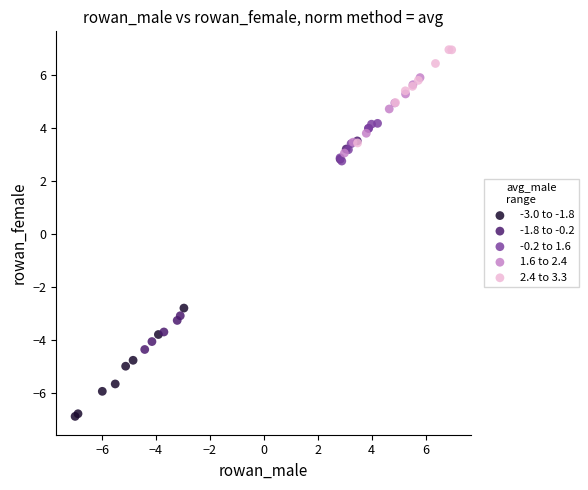

Which series has the largest Y range (max minus min)?

-1.8 to -0.2